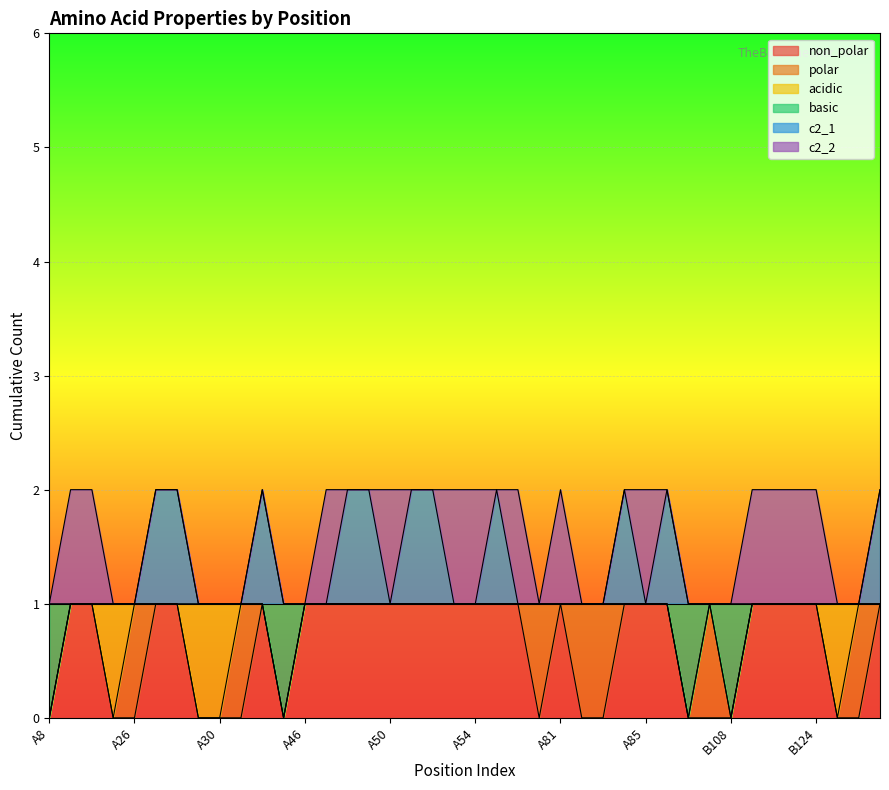

Does the chart display data point markers on the line(s)?

No